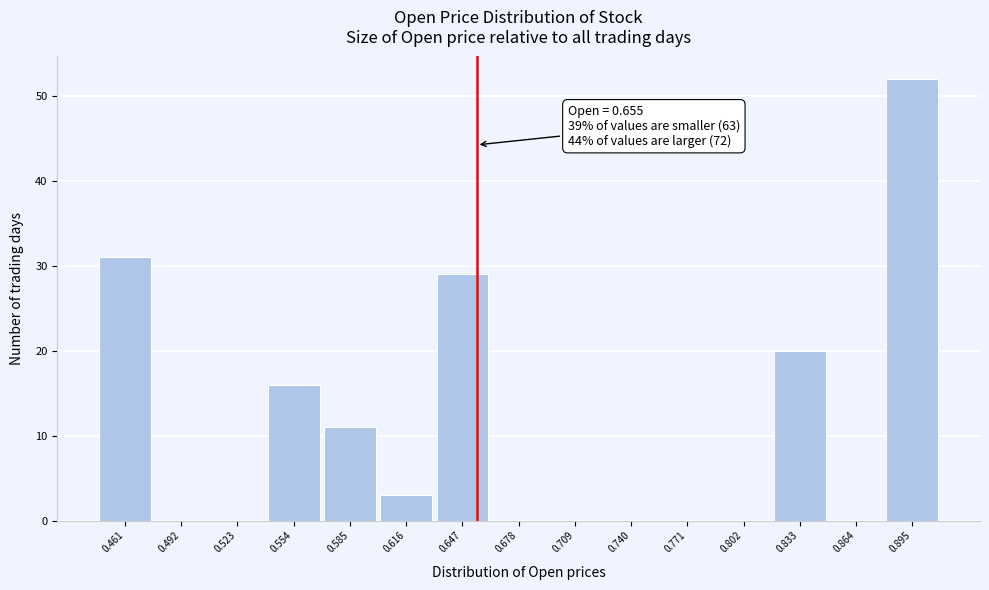

Over which range of the x-axis is the bar tallest?

0.880 to 0.910